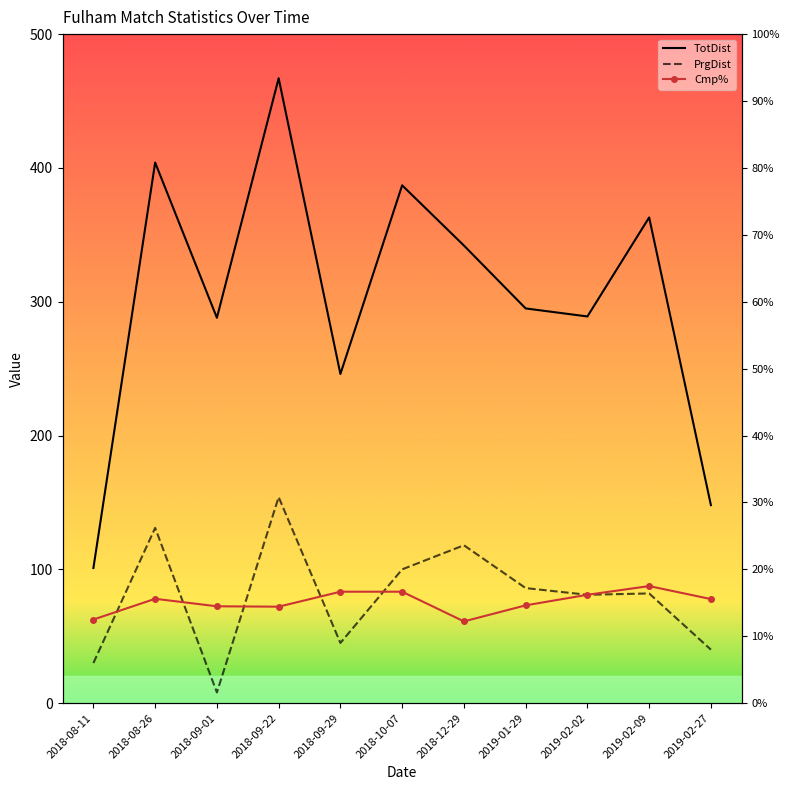

At which label does PrgDist reach its peak?

2018-09-22